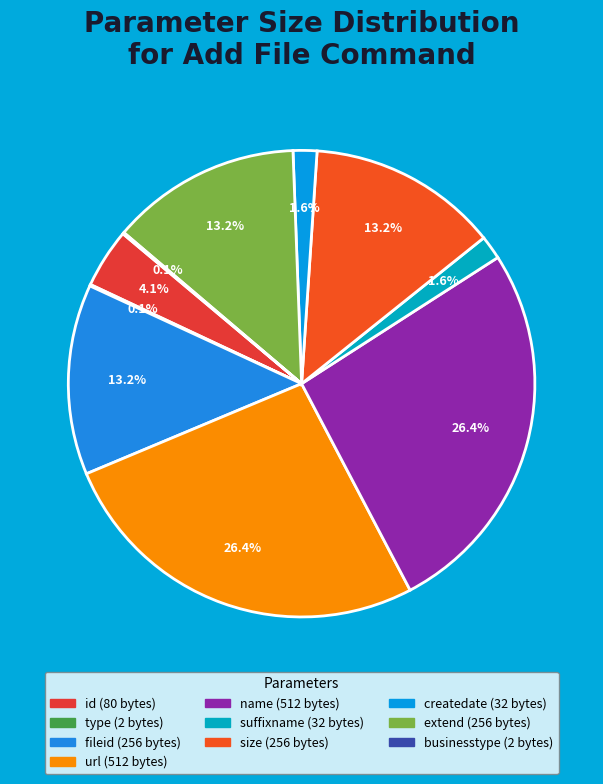

Combined, do suffixname and id account for over 50%?

No